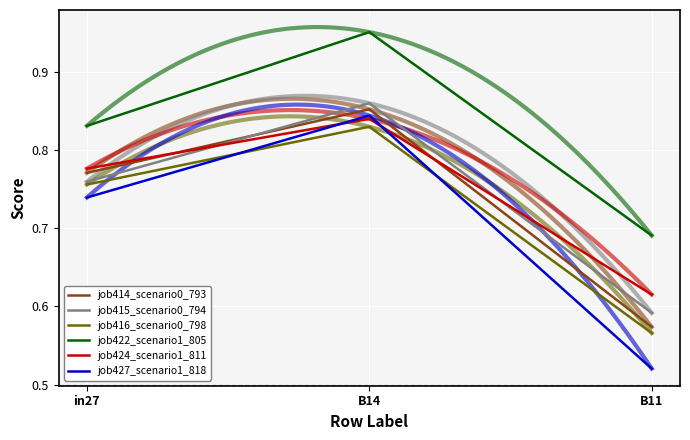

List the labels in order of job427_scenario1_818 value, largest first.

B14, in27, B11